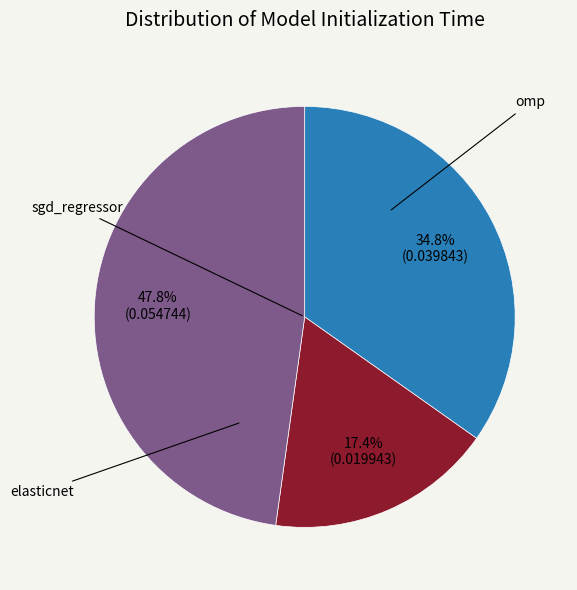

Is there any slice that represents more than half of the pie?

No